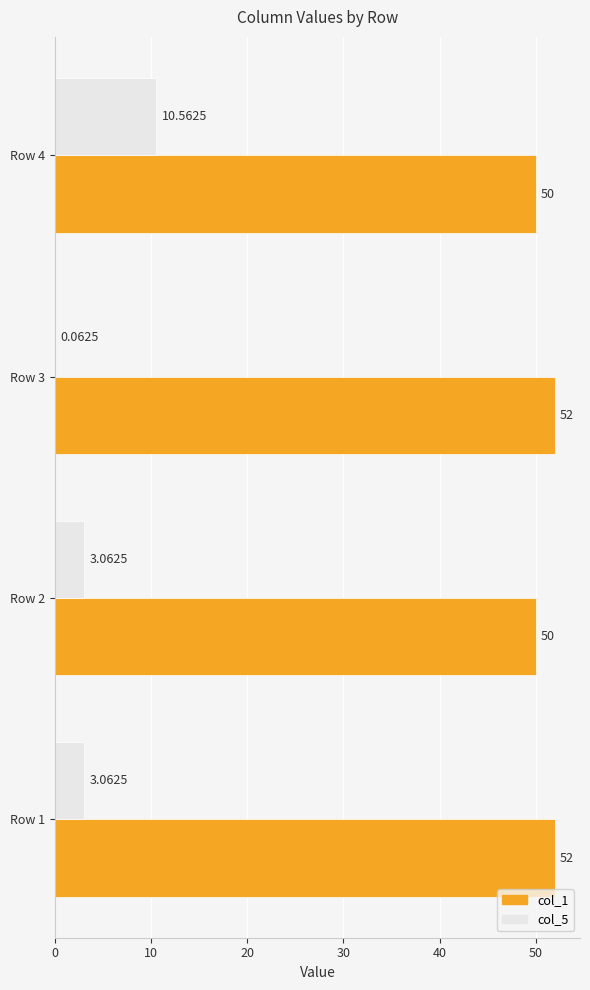

What is the sum of all col_1 values?

204.0